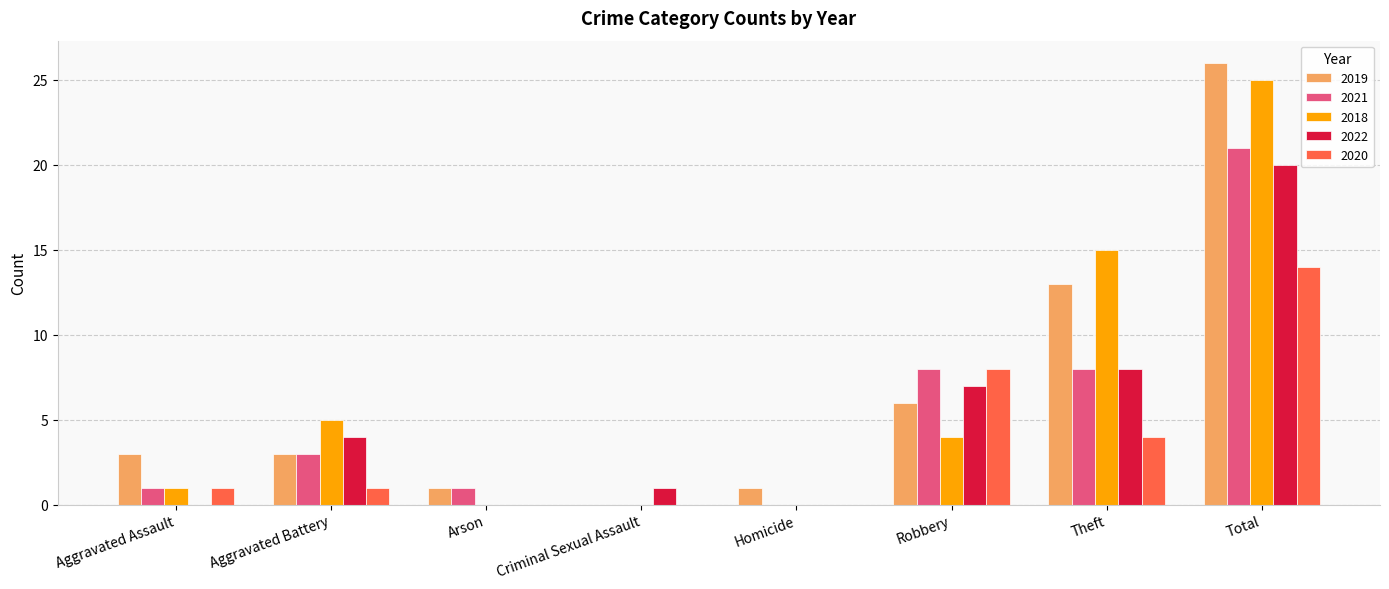

Is it true that 2019 equals -11 at Criminal Sexual Assault?

False